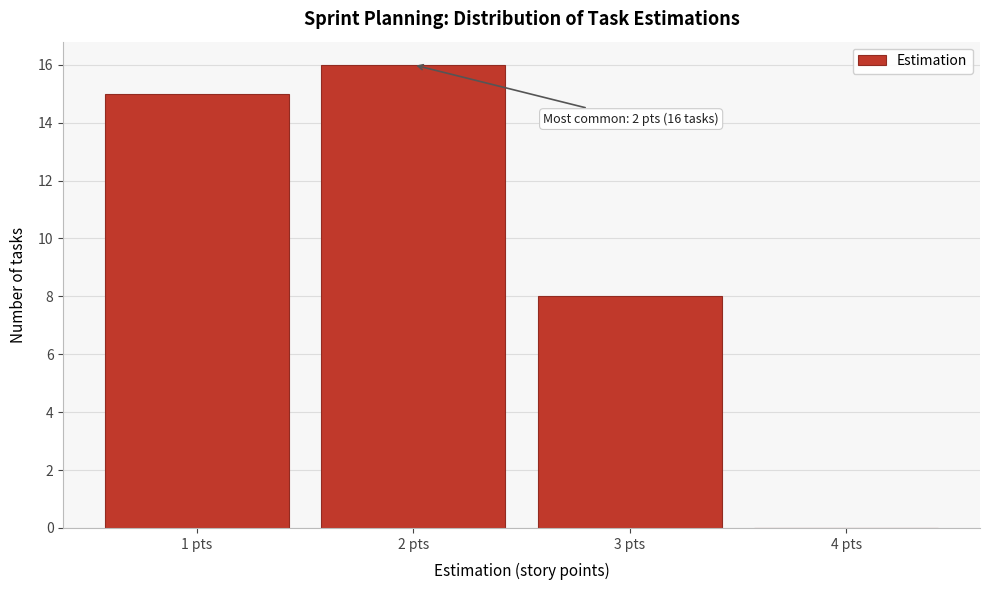

Reading left to right, transcribe all the data shown in this chart.

1 pts=15	2 pts=16	3 pts=8	4 pts=0